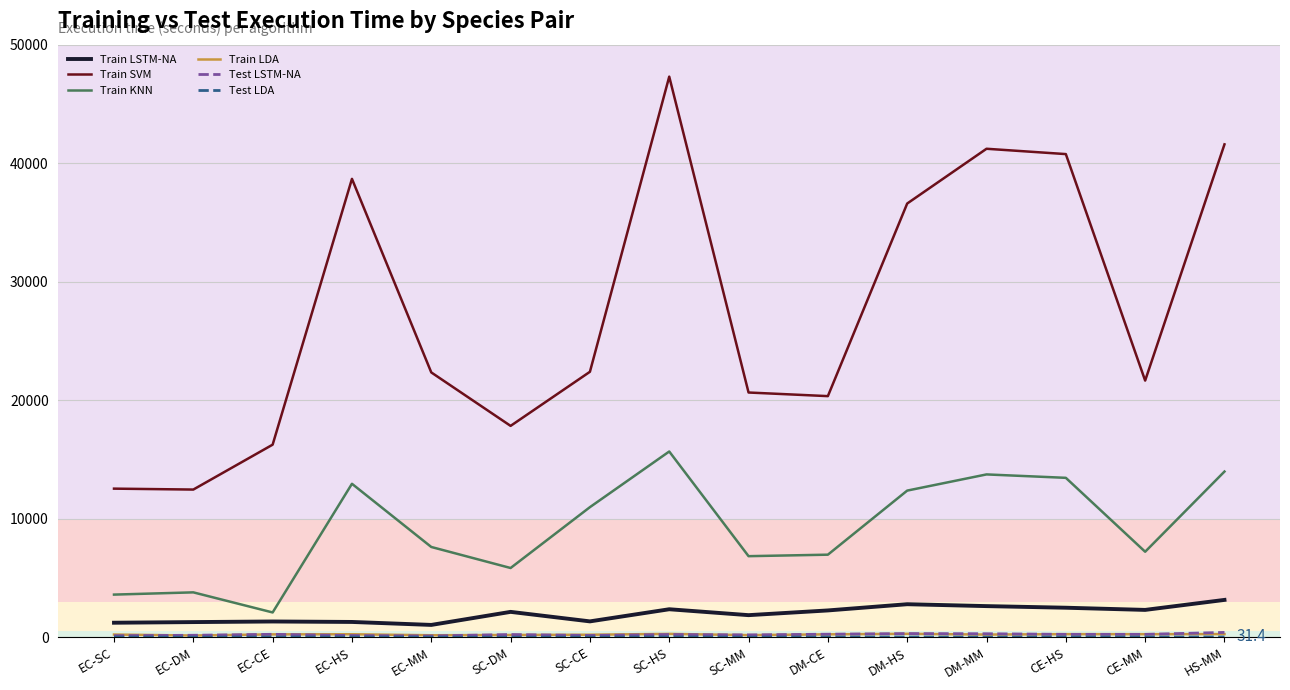

True or false: Train SVM and Train LSTM-NA intersect in this chart.

False